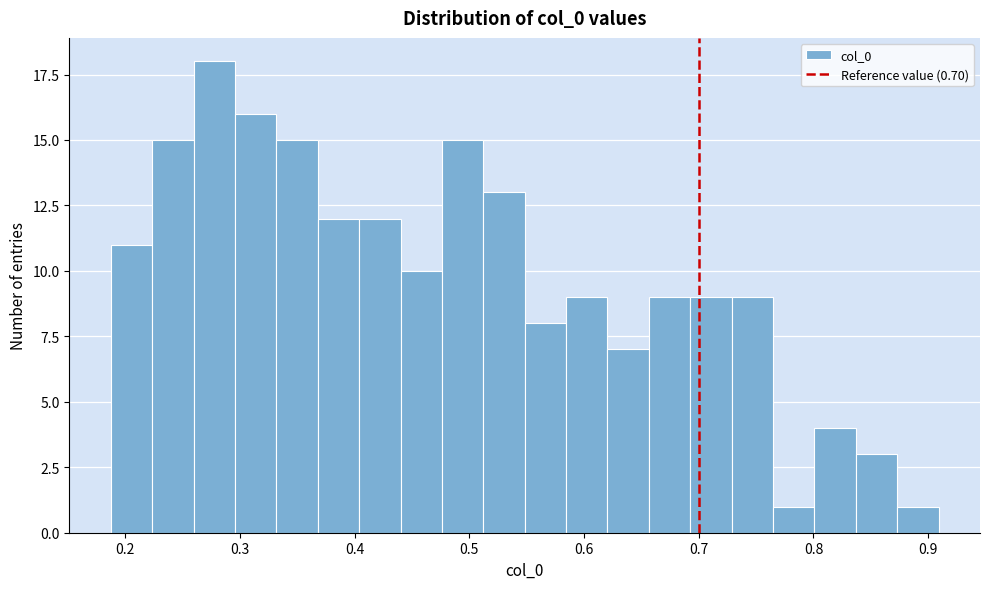

Read against the x-axis, roughly where is the centre of the tallest bar?

0.28